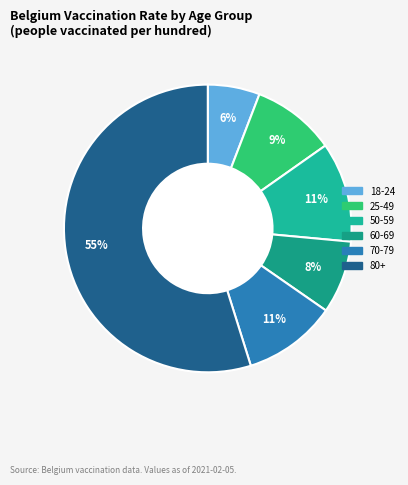

To the nearest percent, what percentage of the pie is 60-69?

8%